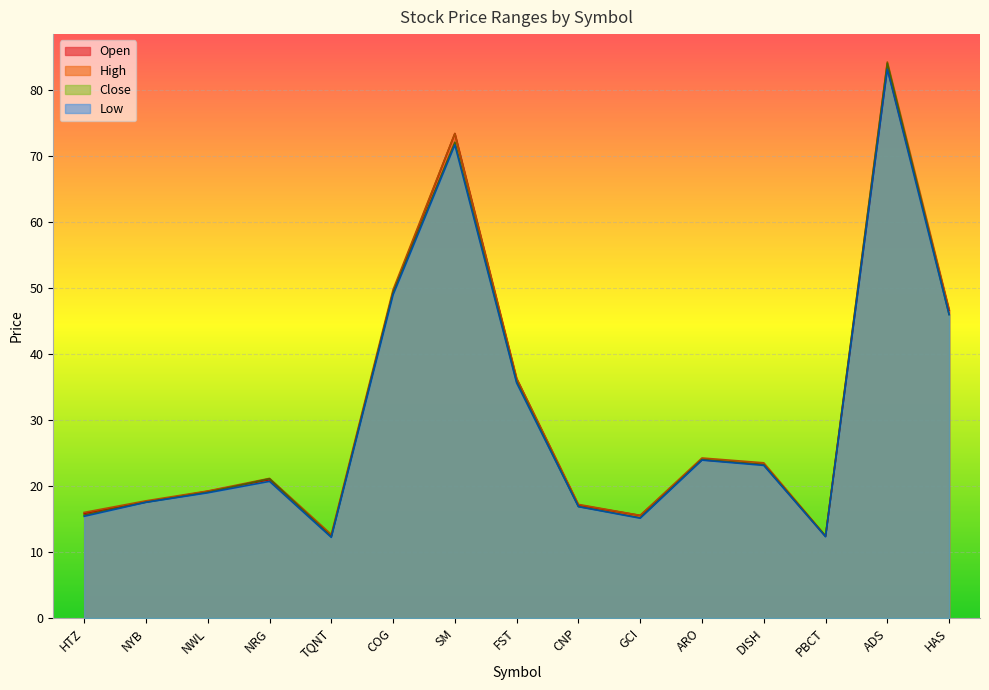

Which series has the widest spread of values?

High